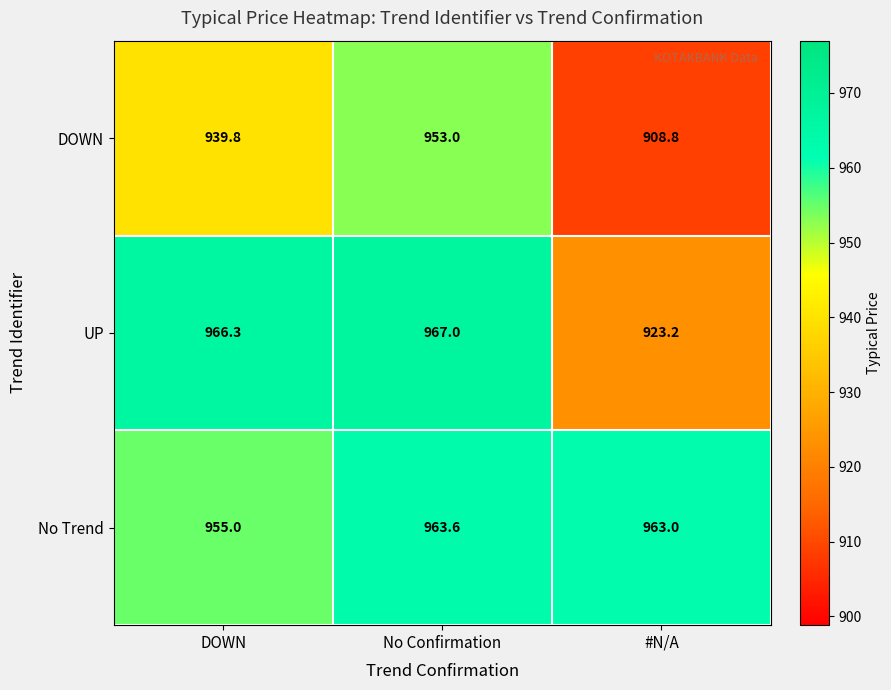

The No Trend series shows 1694.4 at No Confirmation. True or false?

False